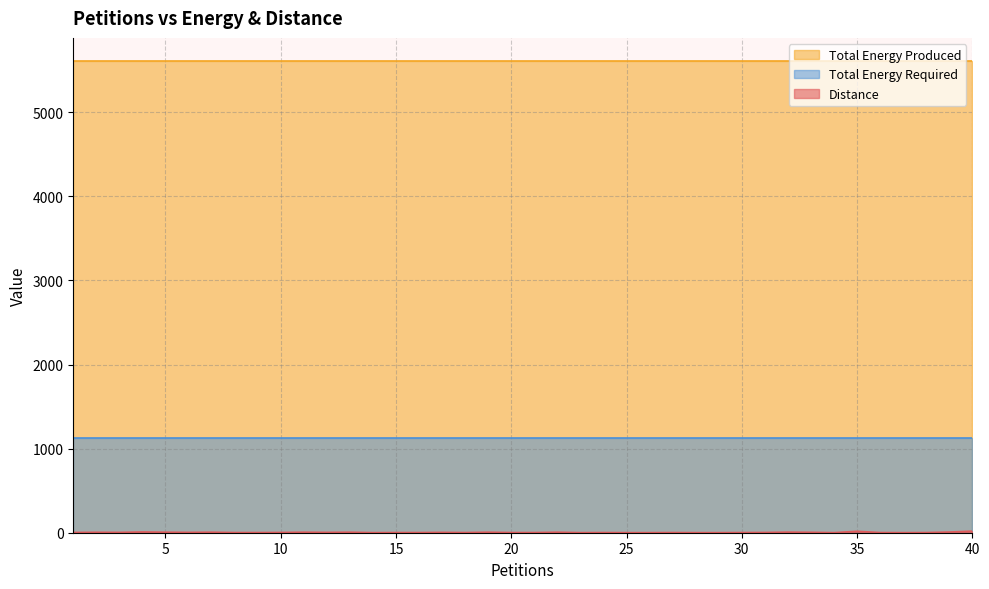

What is the sum of the Distance values at 31 and 28?

4